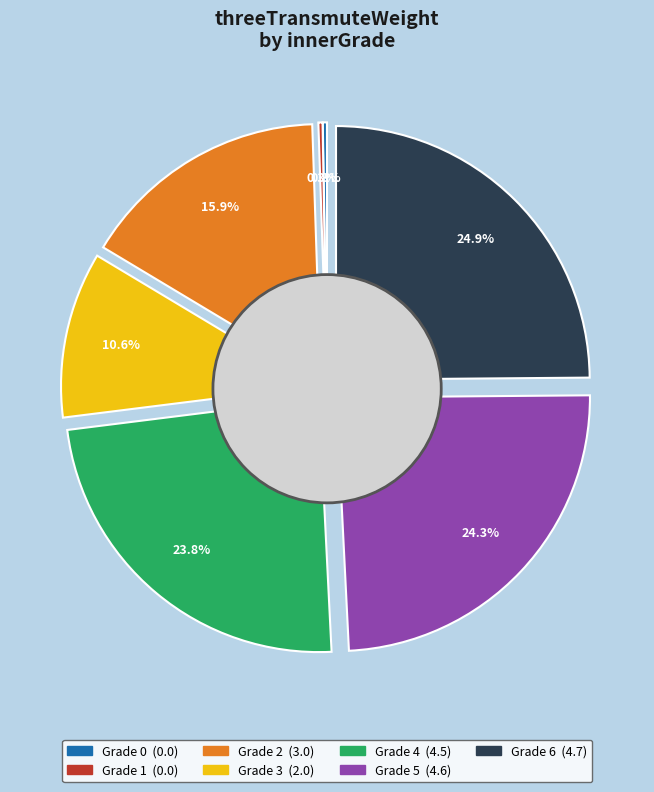

Rank the categories by value from highest to lowest.

6, 5, 4, 2, 3, 0, 1